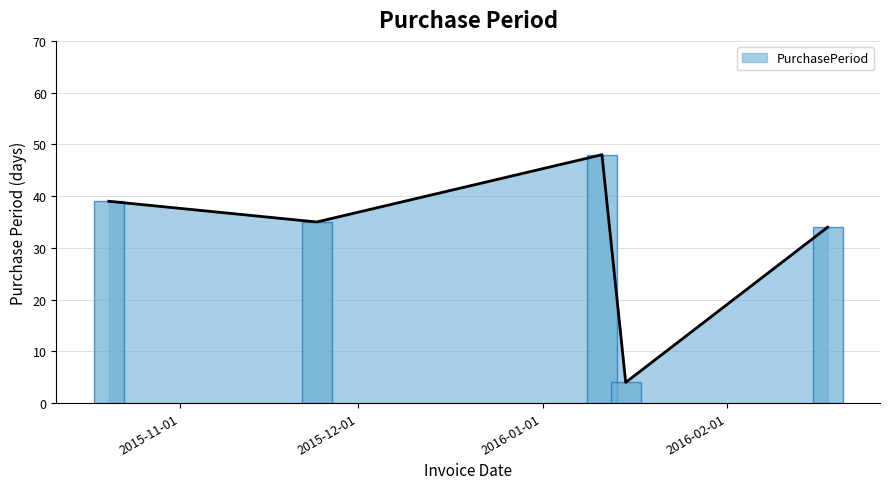

The chart shows a value of 66 at 2015-10-20. True or false?

False